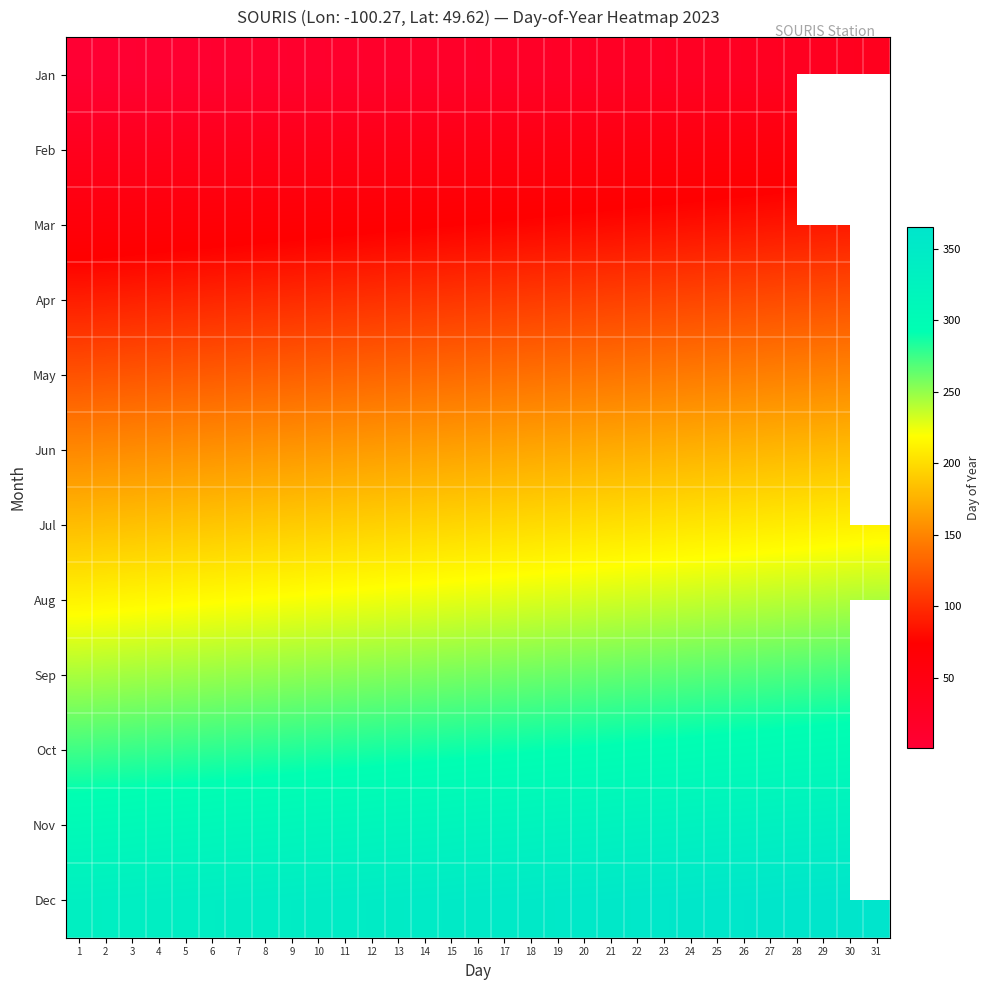

Is it true that Apr equals 103.0 at 13?

True